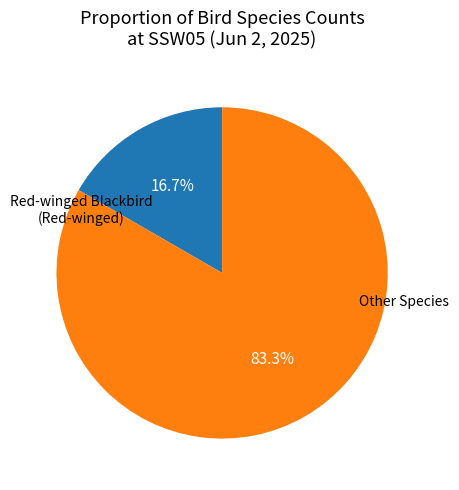

Is there a majority slice in this chart?

Yes